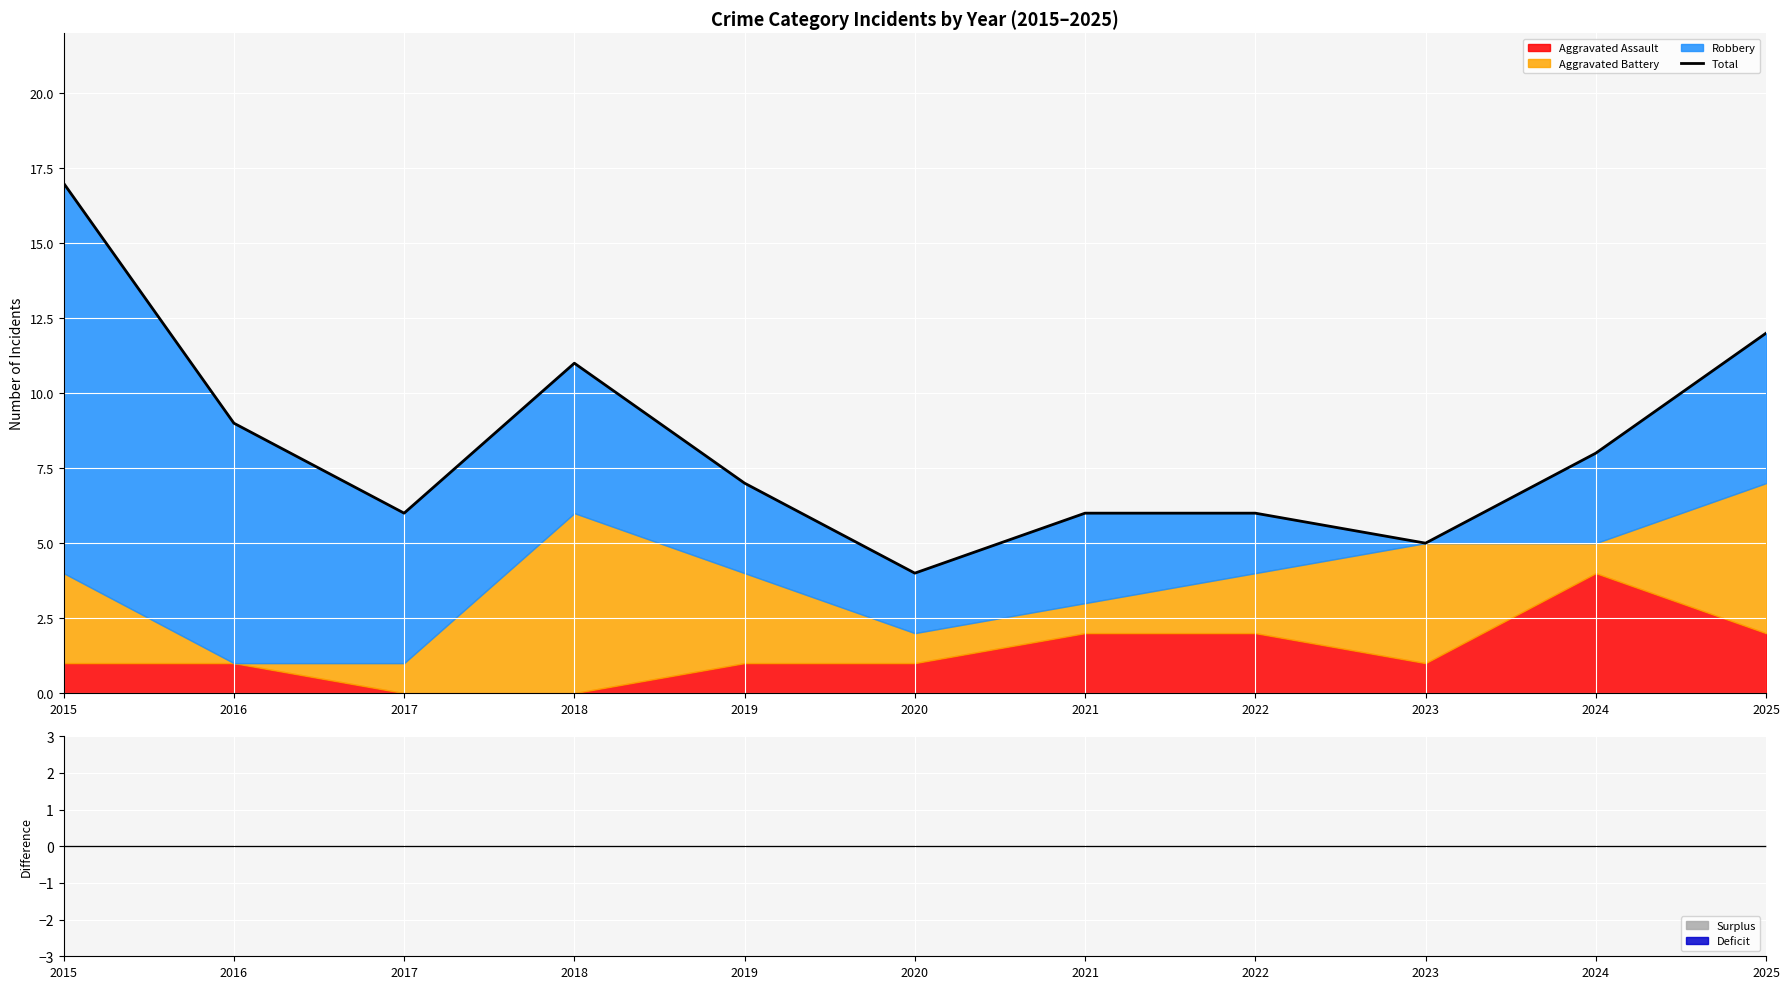

Between 2016 and 2015, which is larger?

2015